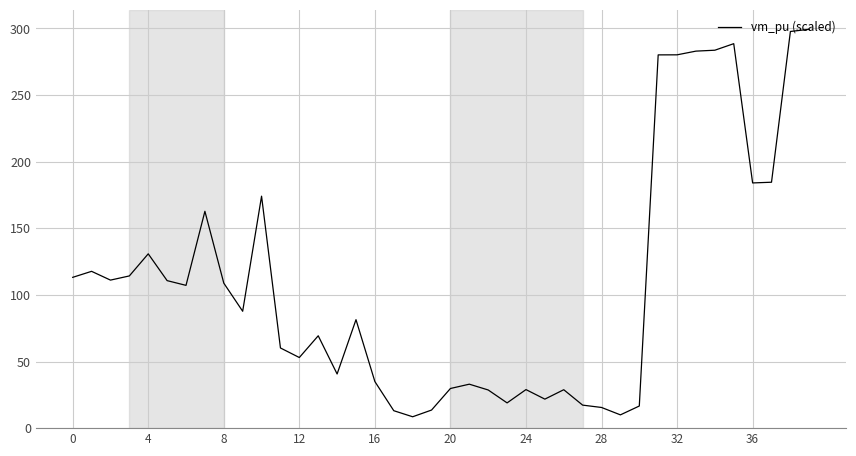

What is the smallest value displayed?

8.5